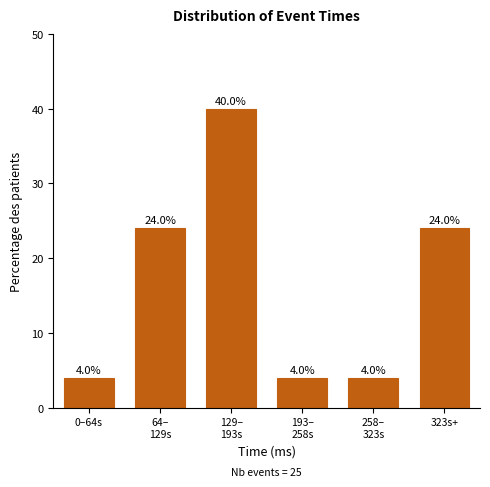

Reading left to right, what are all the values shown in this chart?

4	24	40	4	4	24